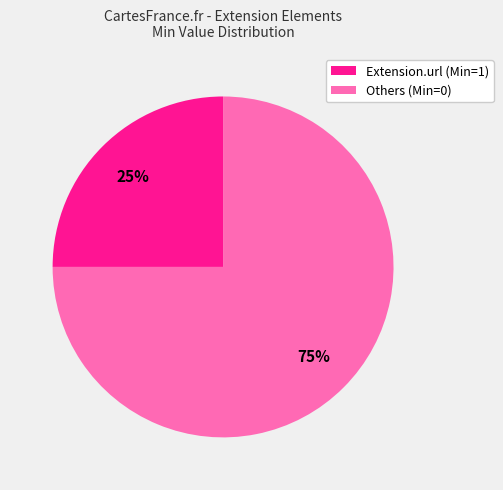

Which slice represents more than half of the pie?

Others (Min=0)